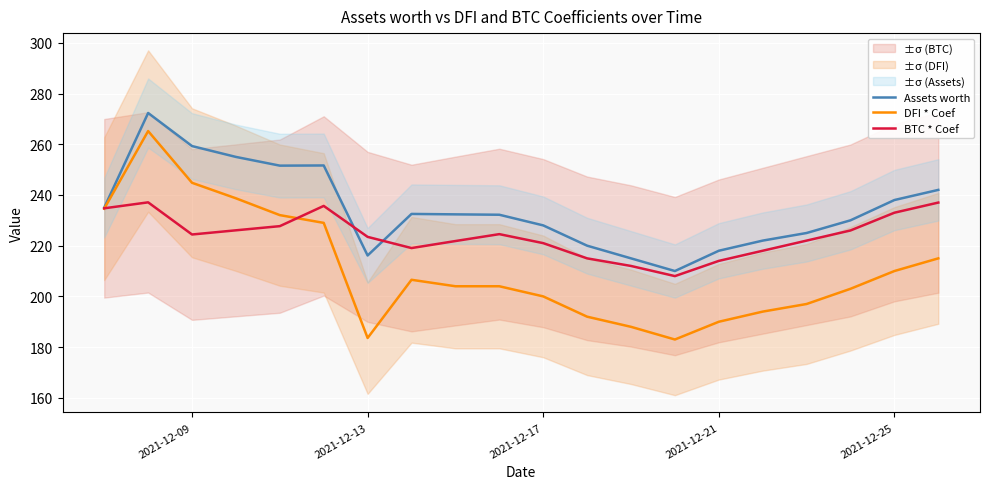

What is the maximum value for Assets worth?

272.3